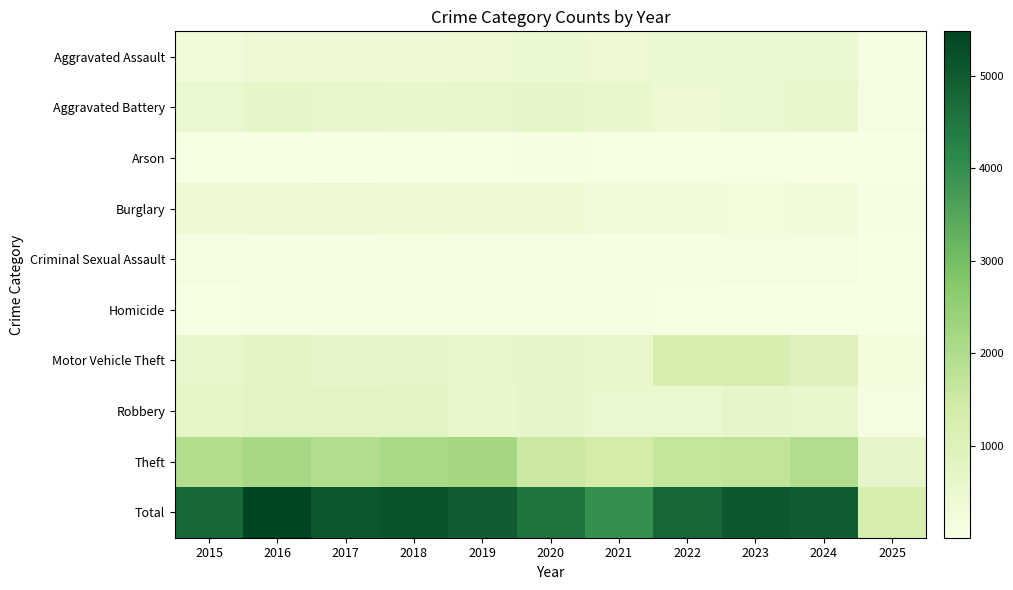

Which series has the widest spread of values?

Total